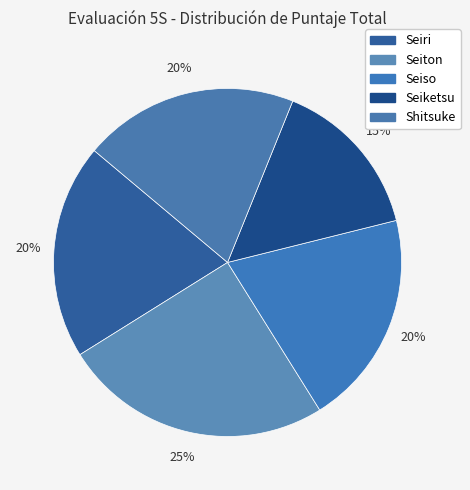

Does Shitsuke account for over 50% of the chart?

No